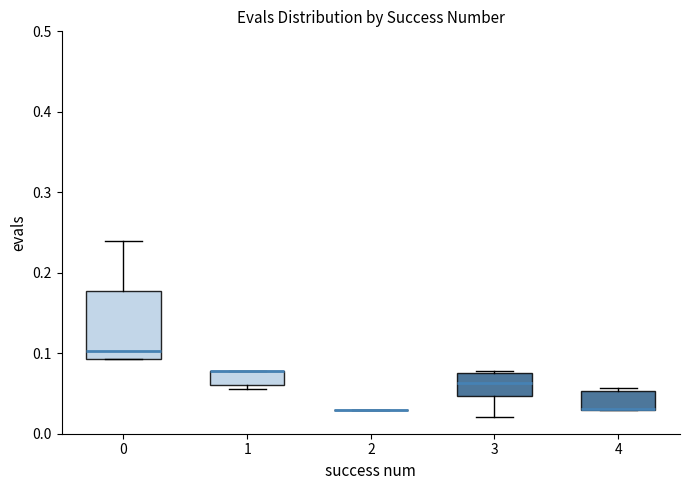

Reading left to right, transcribe this box plot: for each box, give where its median line is, the range the box spans, and where its two whiskers end, as read against the y-axis. The values are not printed on the chart, so give them approximately, as read against the axis.

0: median 0.10, box 0.09 to 0.18, whiskers 0.09 to 0.24
1: median 0.08 (drawn on the box's upper edge), box 0.06 to 0.08, whiskers 0.06 (just below the box's lower edge) to 0.08
2: box collapsed to a line at 0.03, whiskers 0.03 to 0.03
3: median 0.06, box 0.05 to 0.08, whiskers 0.02 to 0.08
4: median 0.03 (drawn on the box's lower edge), box 0.03 to 0.05, whiskers 0.03 to 0.06